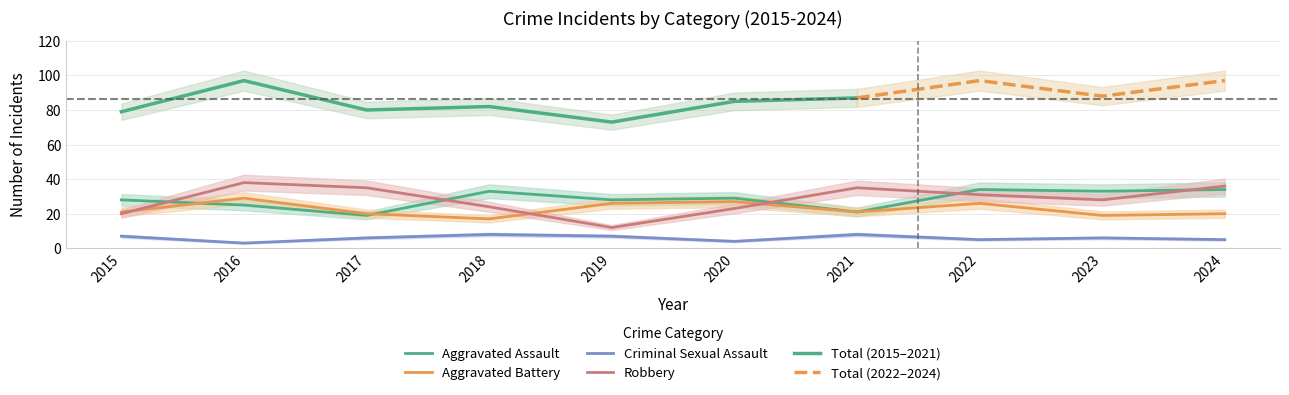

Where is the first local maximum for Robbery?

2016